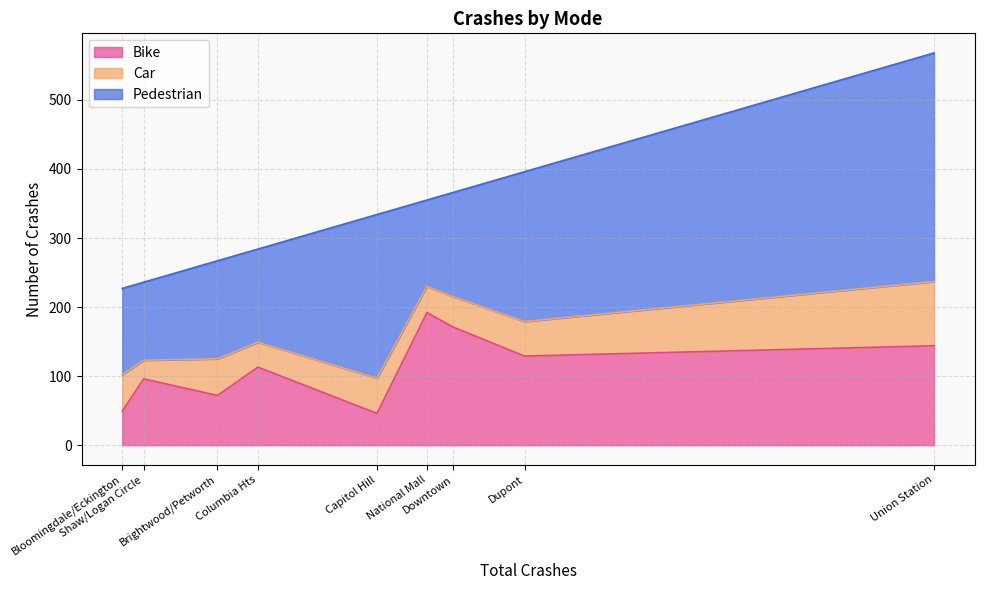

What is the minimum value for Bike?

46